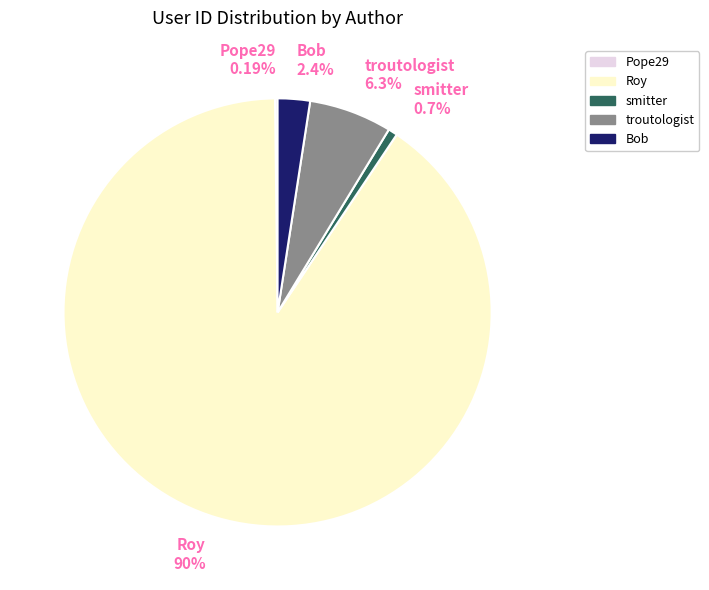

To the nearest percent, what is the combined percentage of Roy and troutologist?

97%